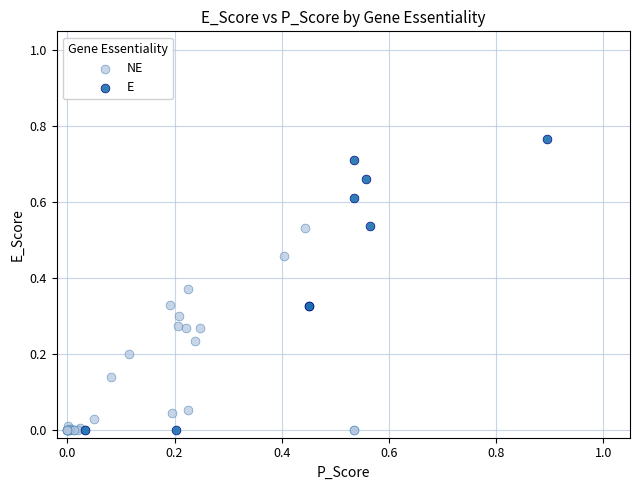

Which series has the widest spread of Y values?

E